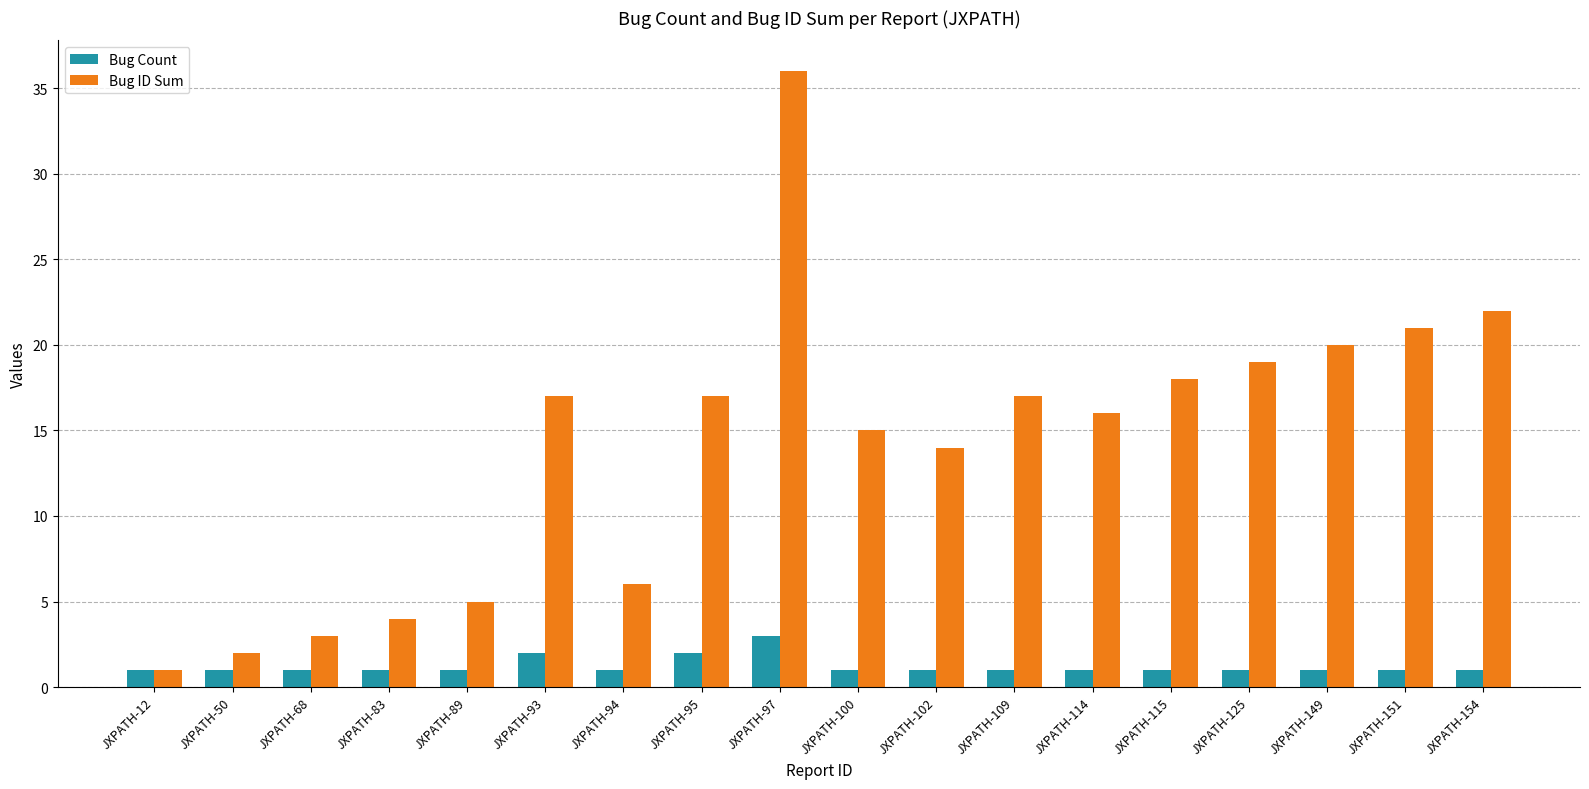

What is the spread (max minus min) of values at JXPATH-95?

15